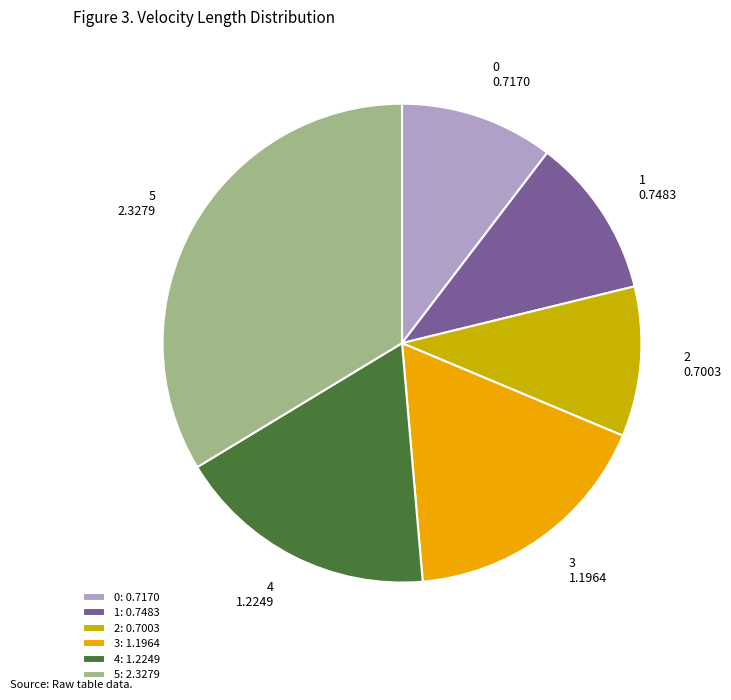

Is there a majority slice in this chart?

No